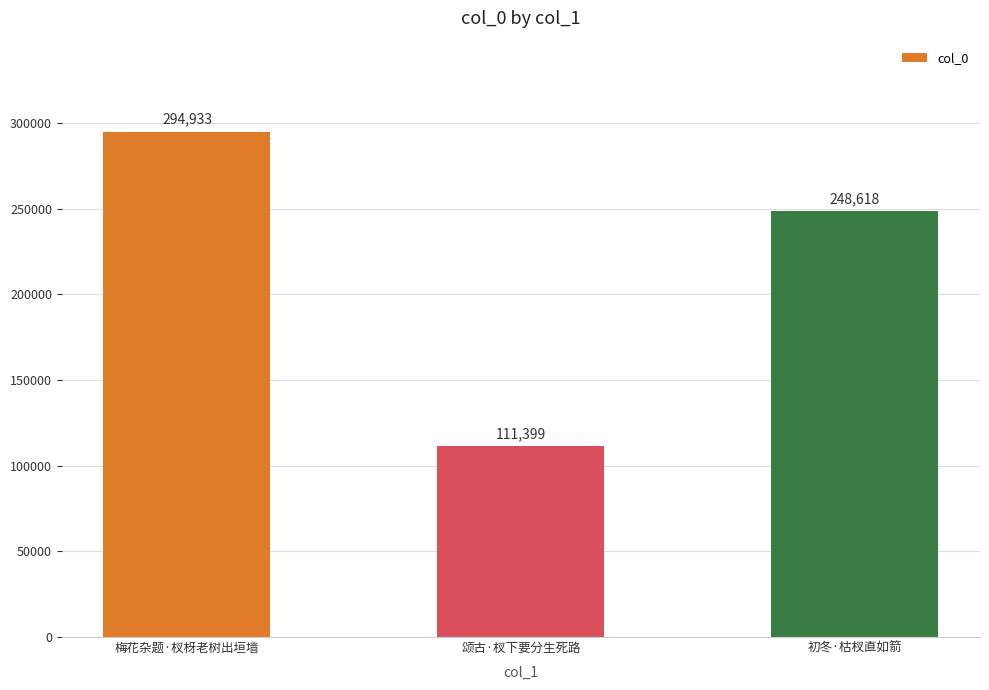

Does the chart contain any negative values?

No